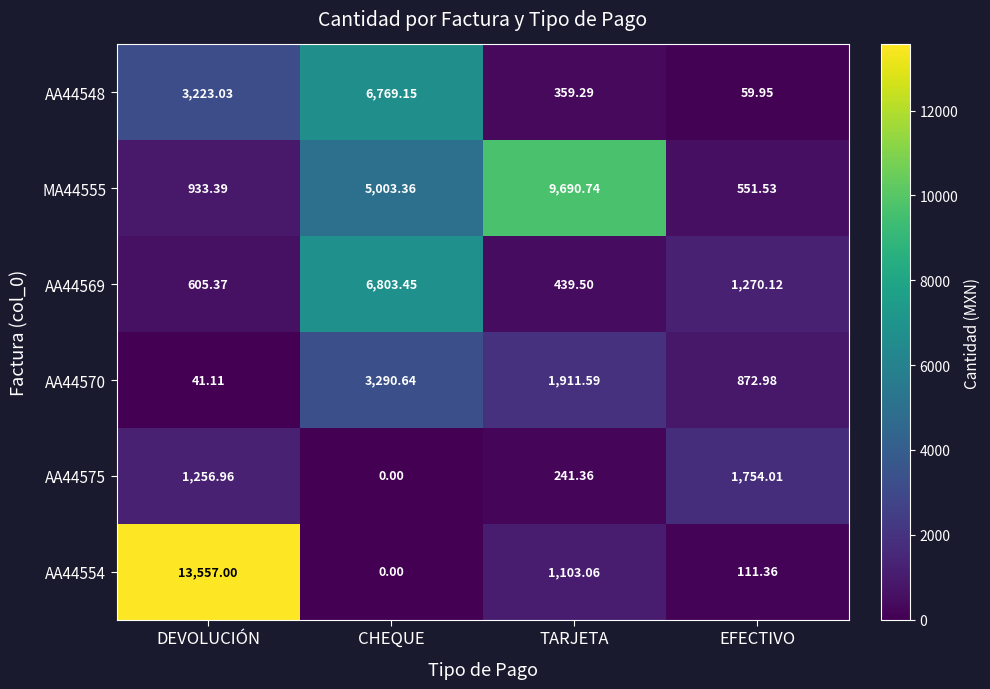

How many distinct data groups are displayed?

6